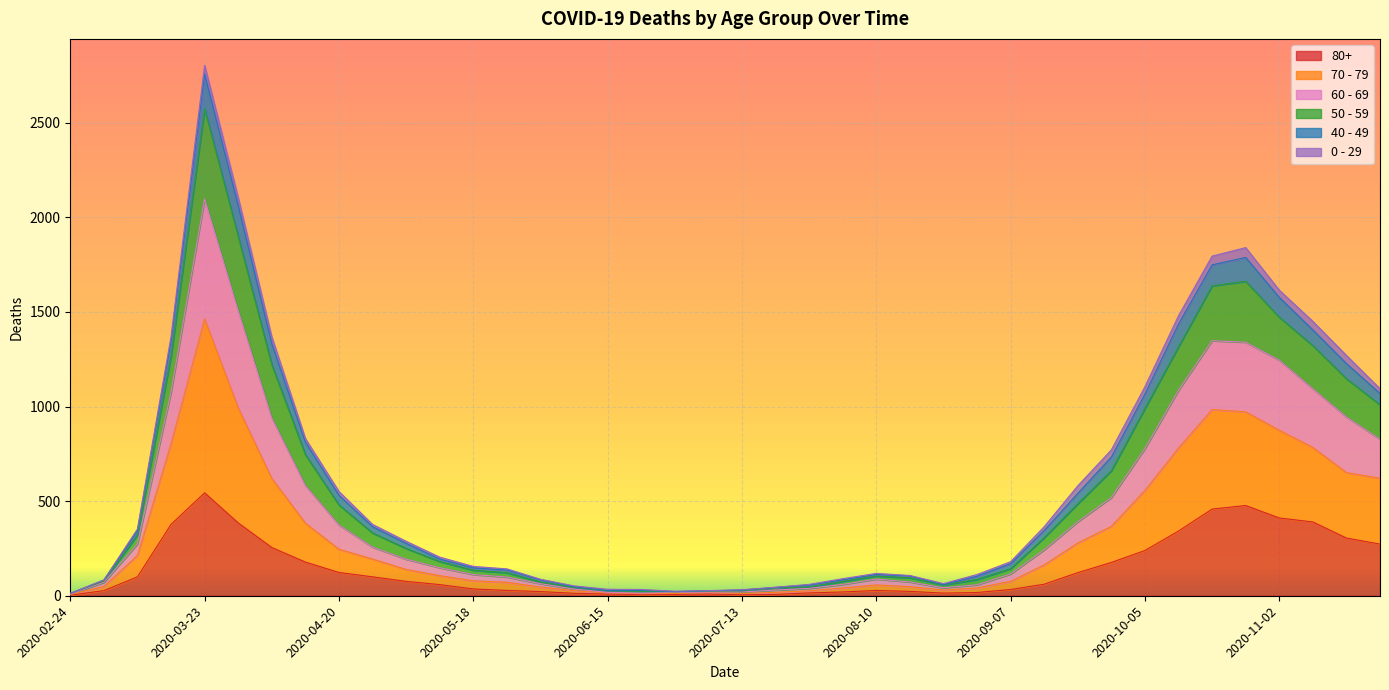

Which category has the highest value in the 80+ series?

2020-03-23